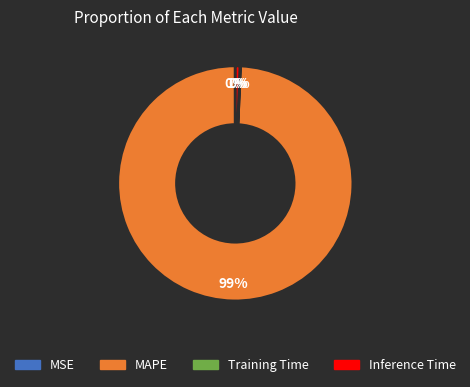

True or false: MAPE accounts for 89% of the total.

False